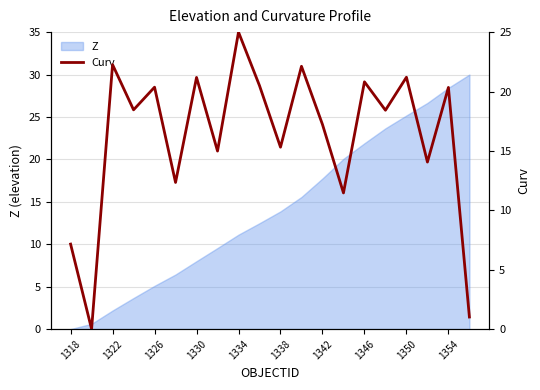

What position from the right is 15?

5